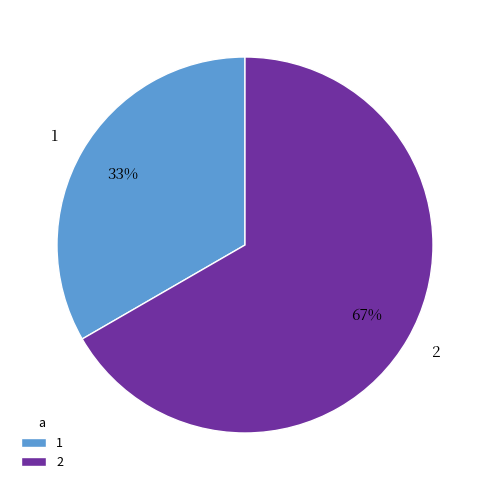

To the nearest percent, what is the combined percentage of 2 and 1?

100%